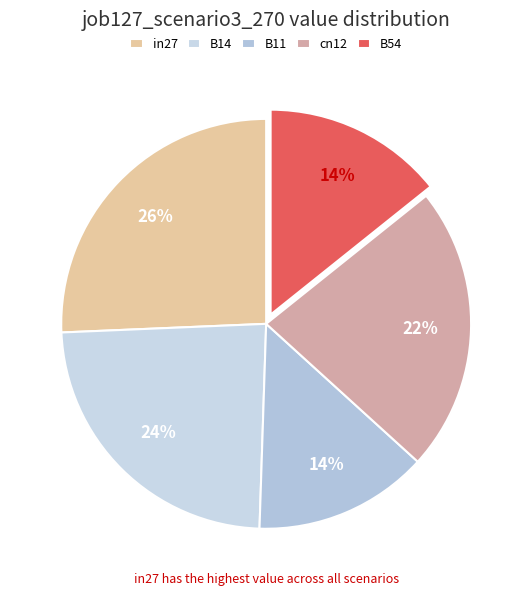

Does B54 represent more than half of the total?

No